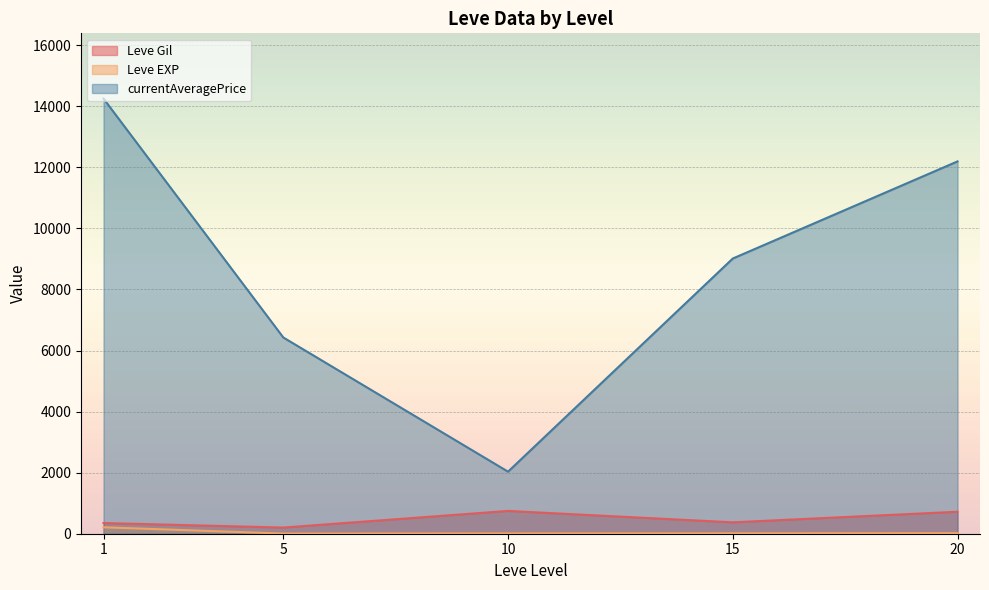

The Leve Gil series shows 524 at 10. True or false?

False